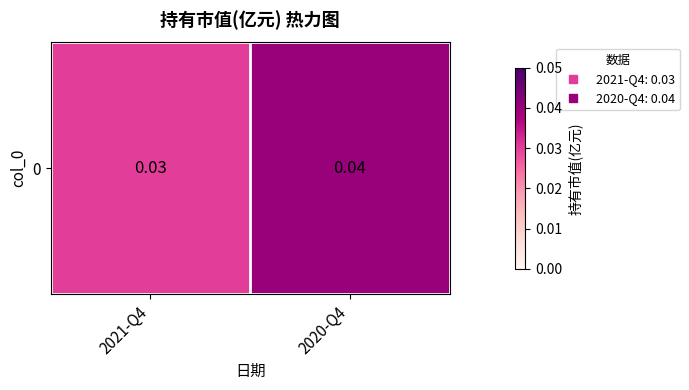

The value at 2021-Q4 is 0.0. True or false?

False